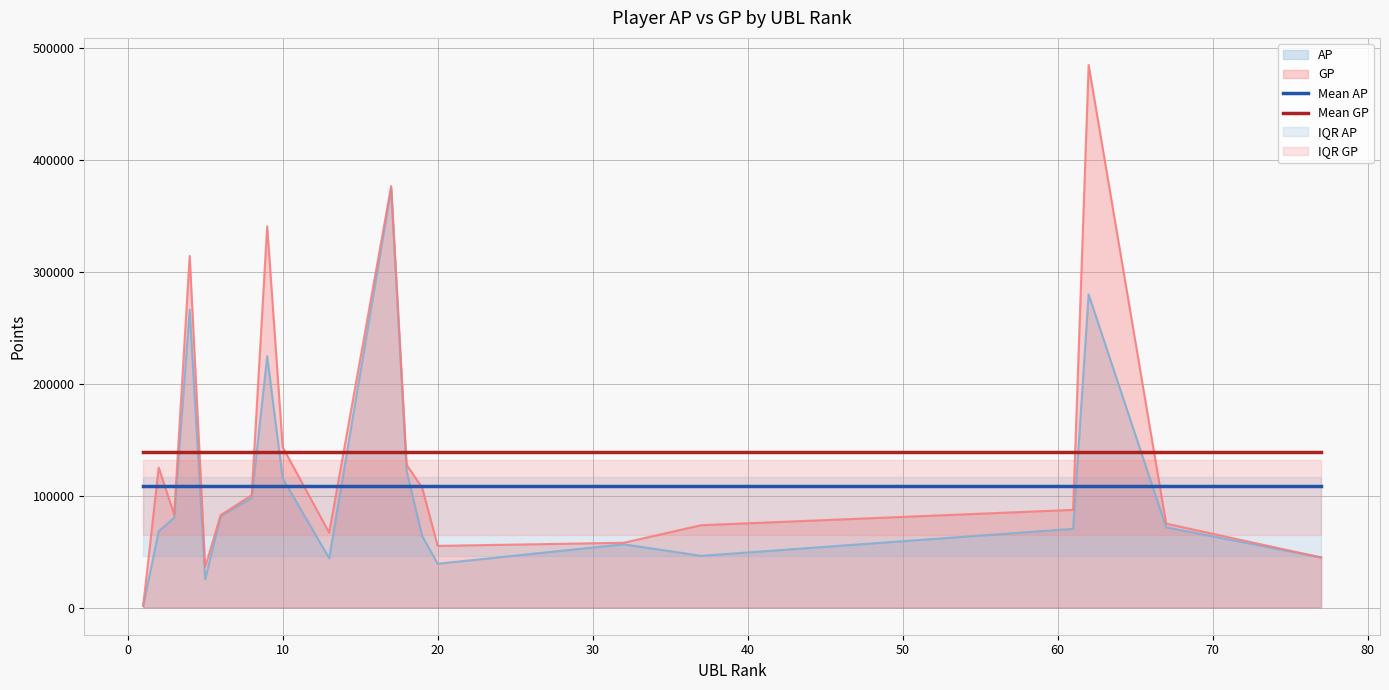

What is the highest value of the AP series?

374378.0